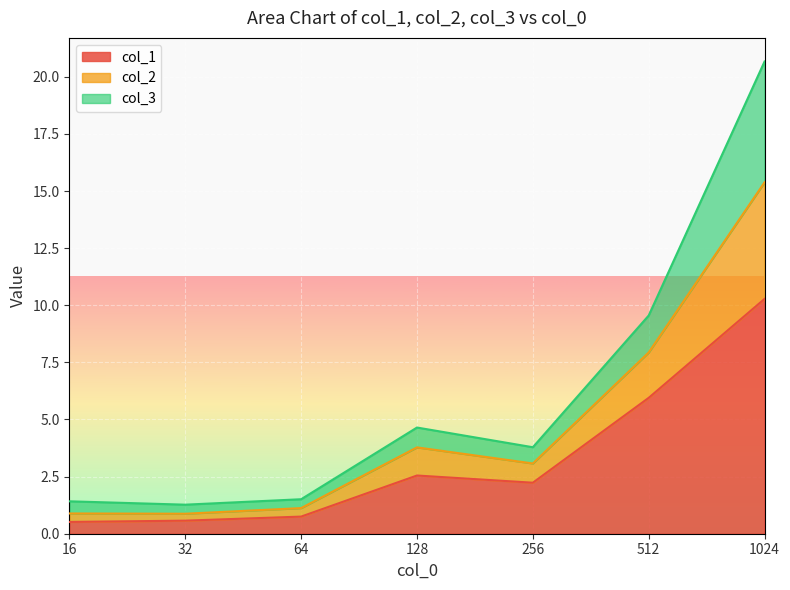

What is the maximum value for col_1?

10.3